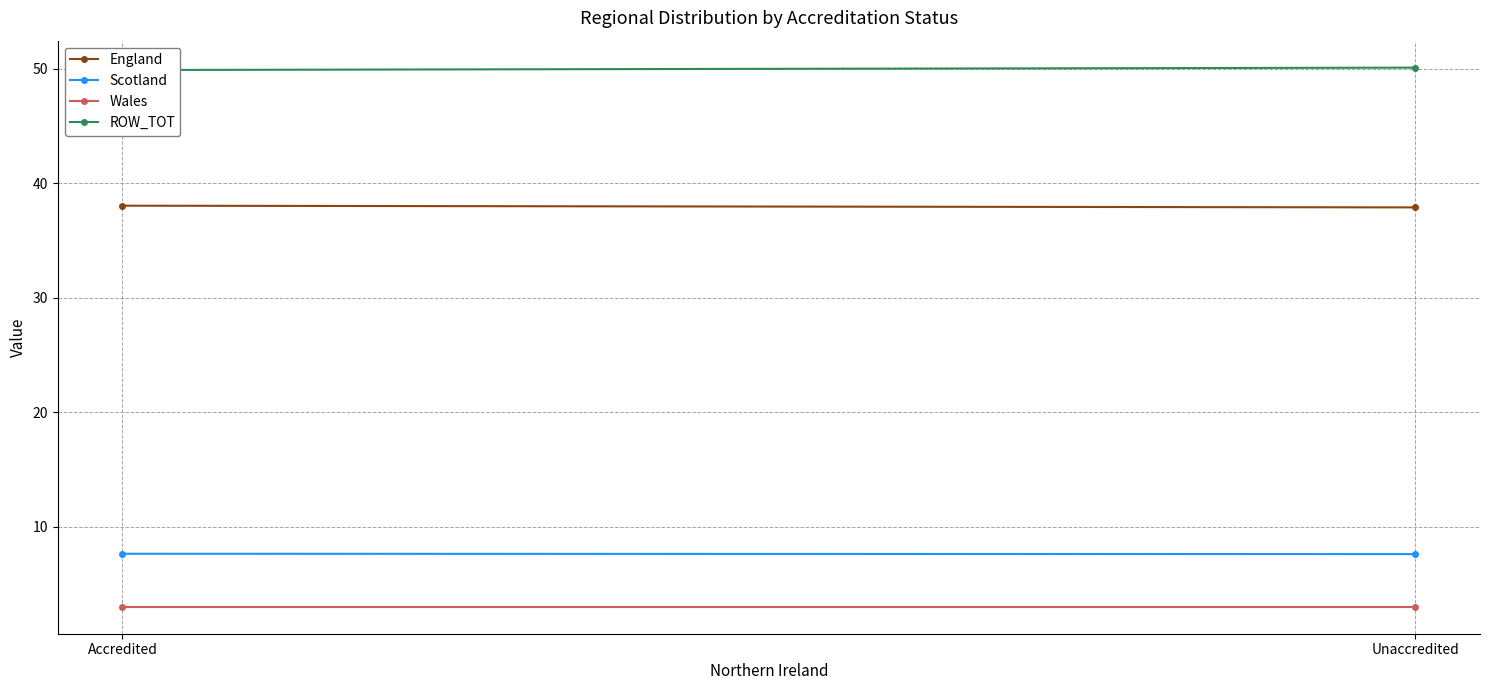

What is the average value of the England series?

38.0